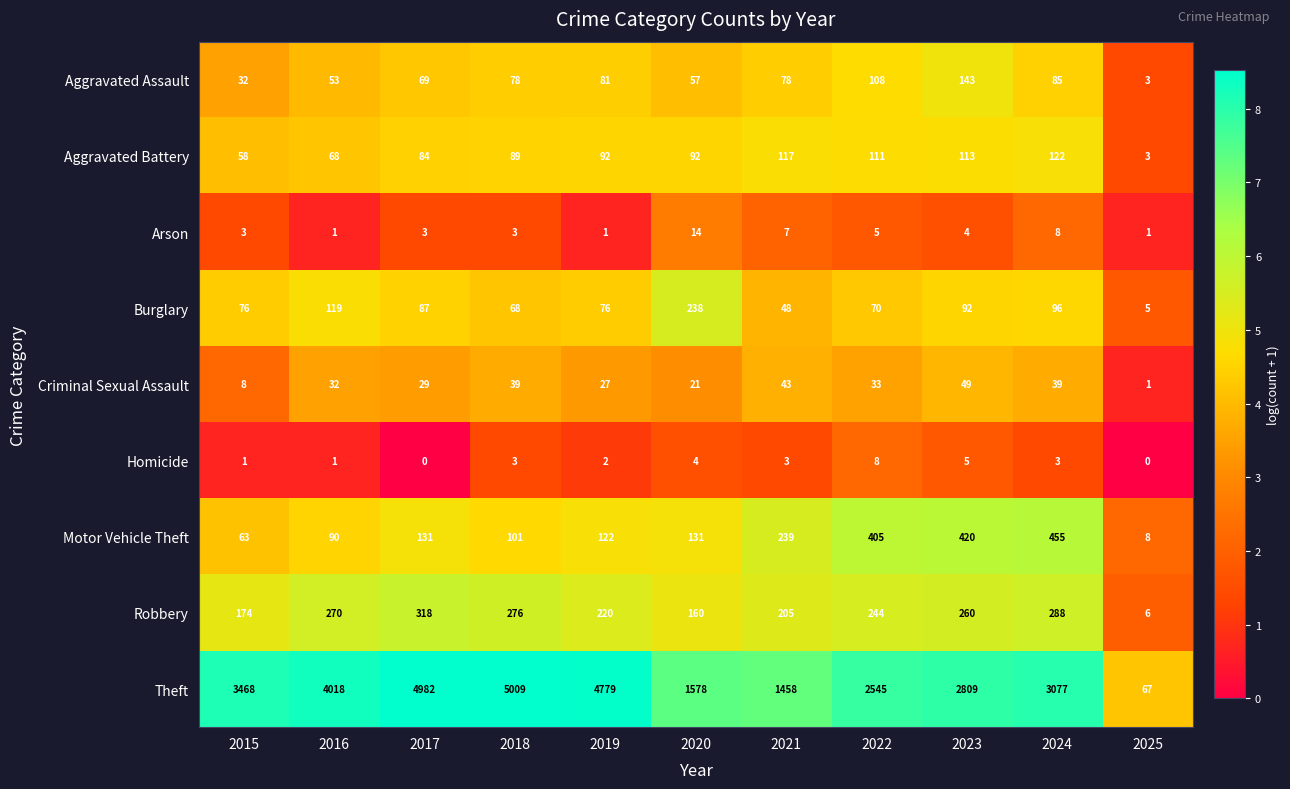

Which category has the highest value in the Burglary series?

2020